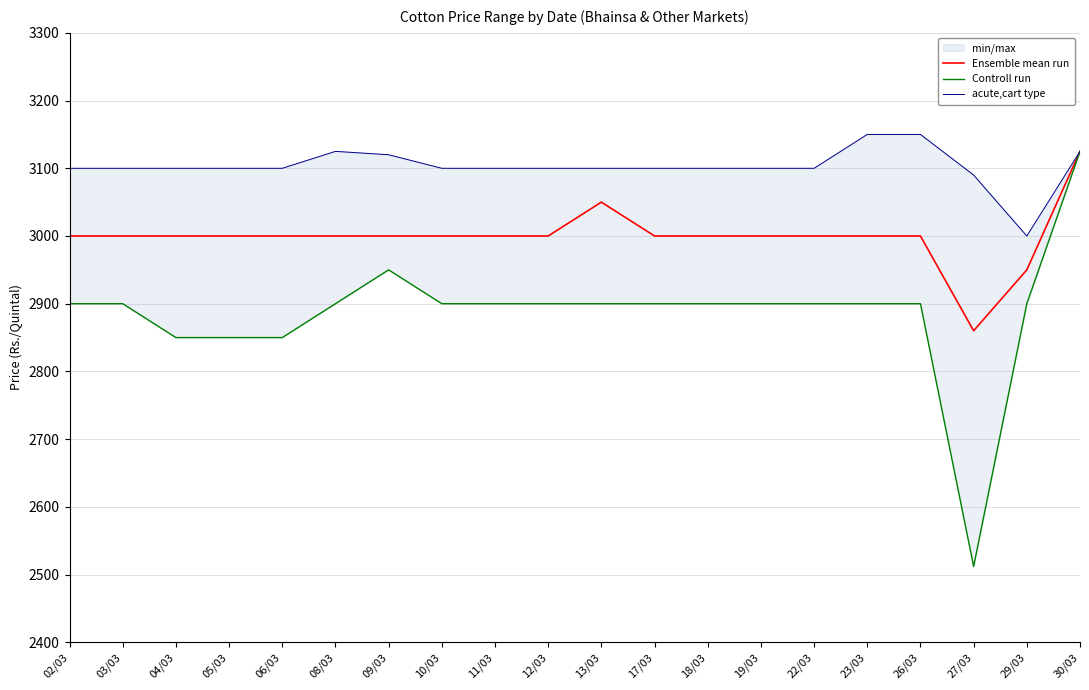

Which series has the largest total across all categories?

acute,cart type